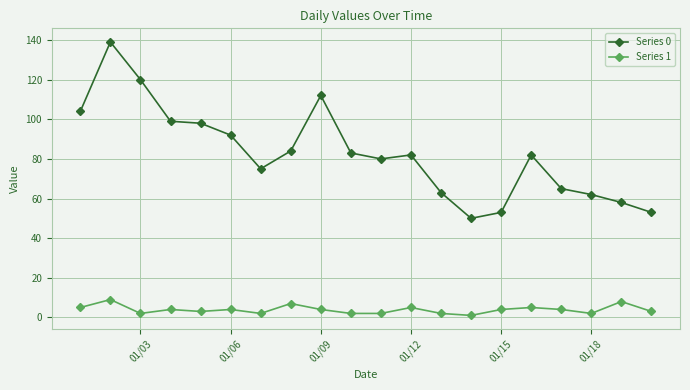

True or false: Series 1 has more than 0 points higher than both neighbors.

True